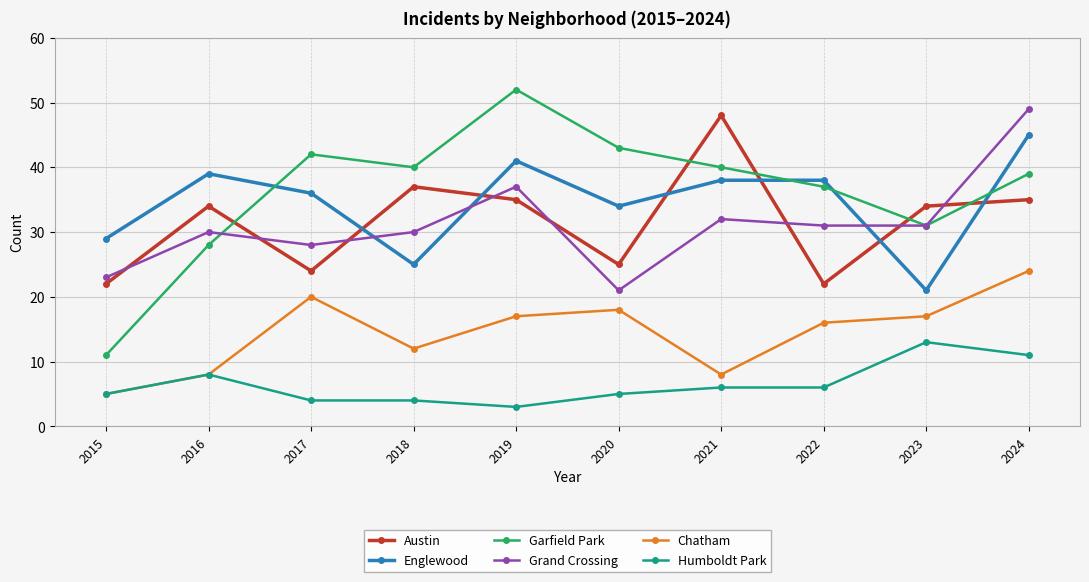

Reading right to left, list all the values displayed in this chart.

Austin: 35	34	22	48	25	35	37	24	34	22
Englewood: 45	21	38	38	34	41	25	36	39	29
Garfield Park: 39	31	37	40	43	52	40	42	28	11
Grand Crossing: 49	31	31	32	21	37	30	28	30	23
Chatham: 24	17	16	8	18	17	12	20	8	5
Humboldt Park: 11	13	6	6	5	3	4	4	8	5